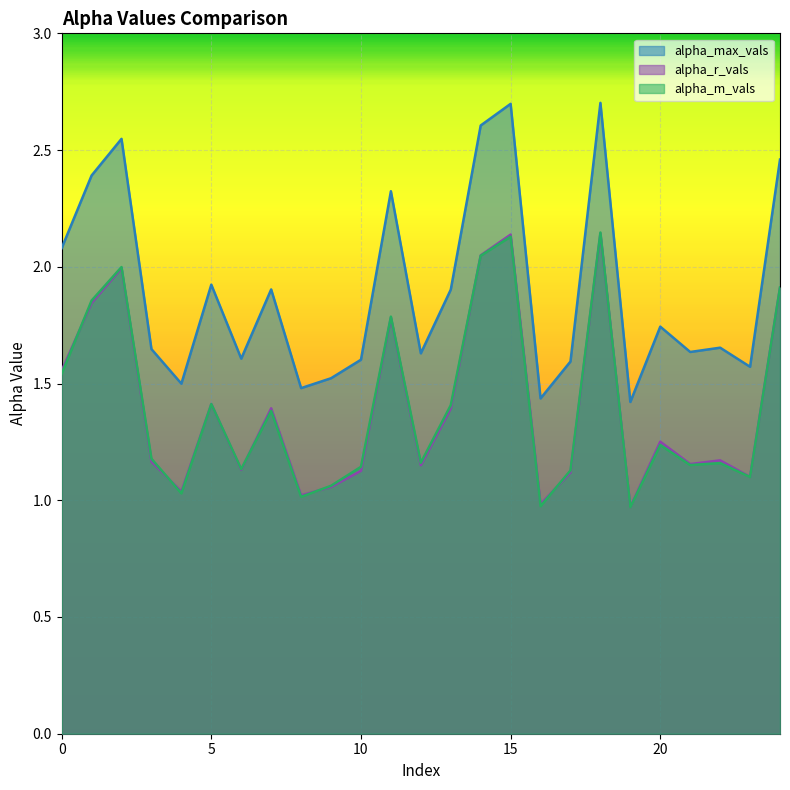

What is the minimum value shown in the chart?

1.0